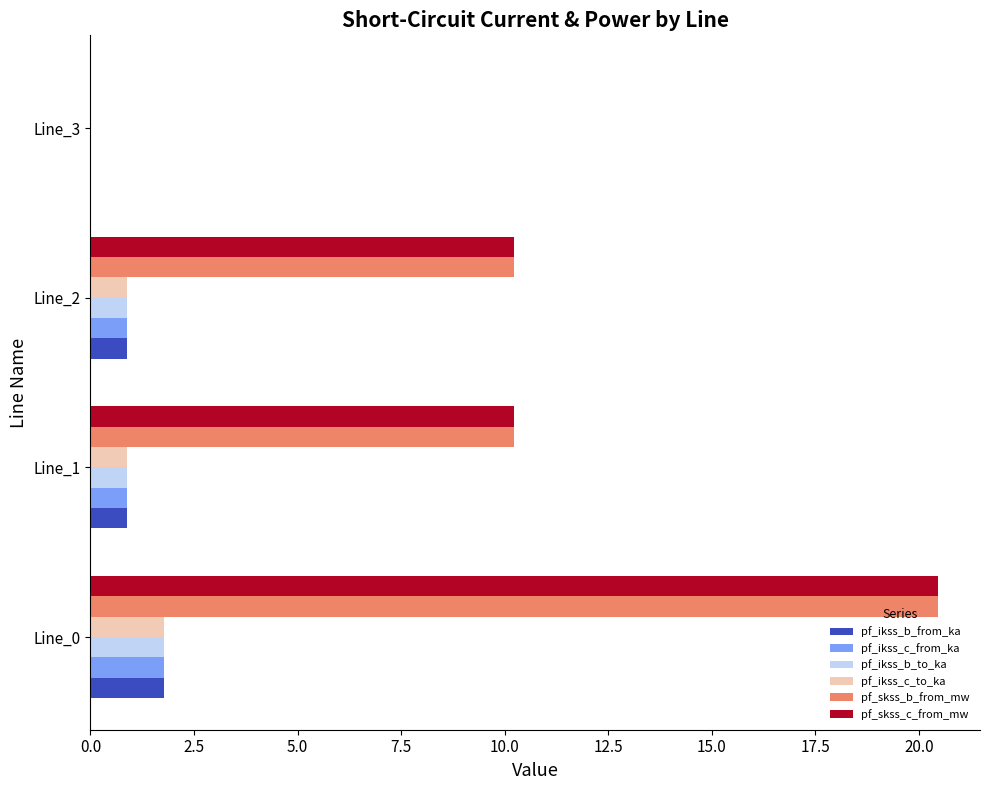

True or false: pf_ikss_b_to_ka has a value of 0.2 at Line_2.

False